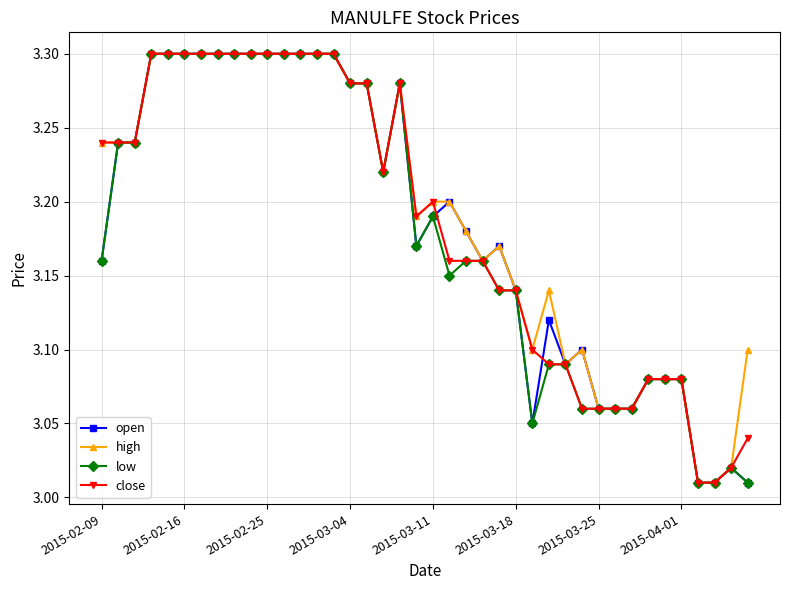

What is the difference between the second highest and minimum values in the high series?

0.3